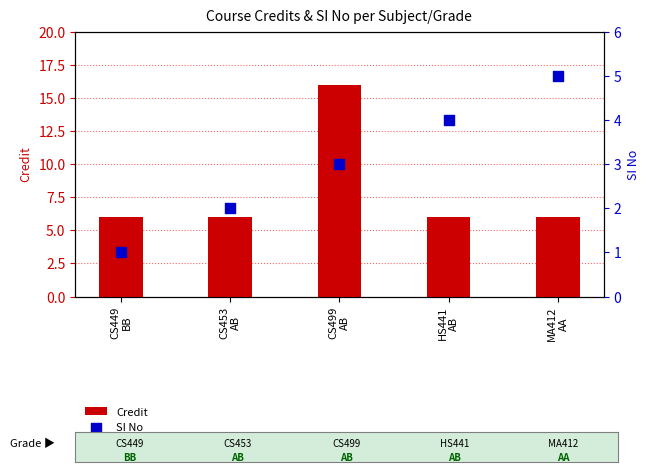

At which category is the sum across all series the highest?

CS499
AB